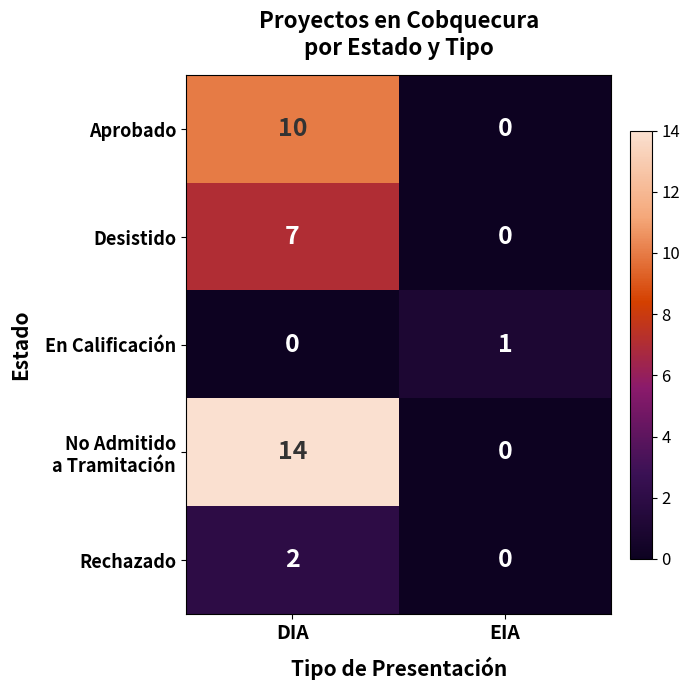

True or false: Rechazado has a value of 2 at DIA.

True